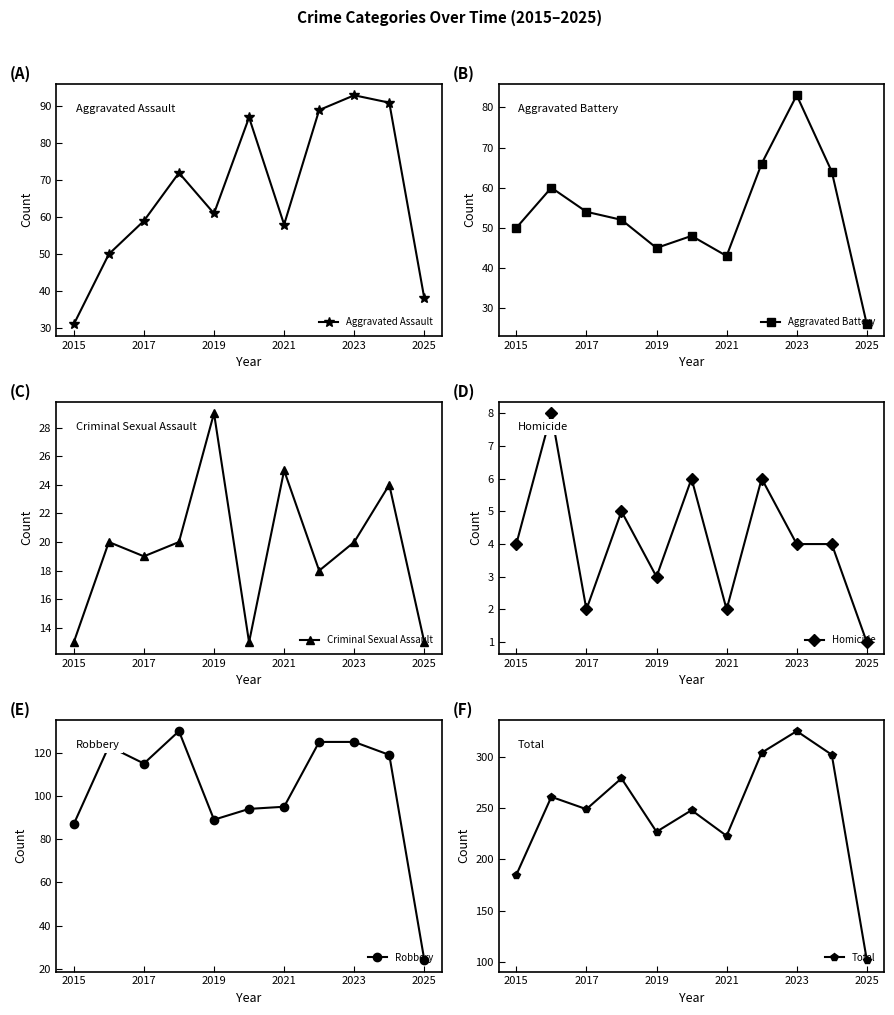

Is this an area chart (filled region under the line)?

No